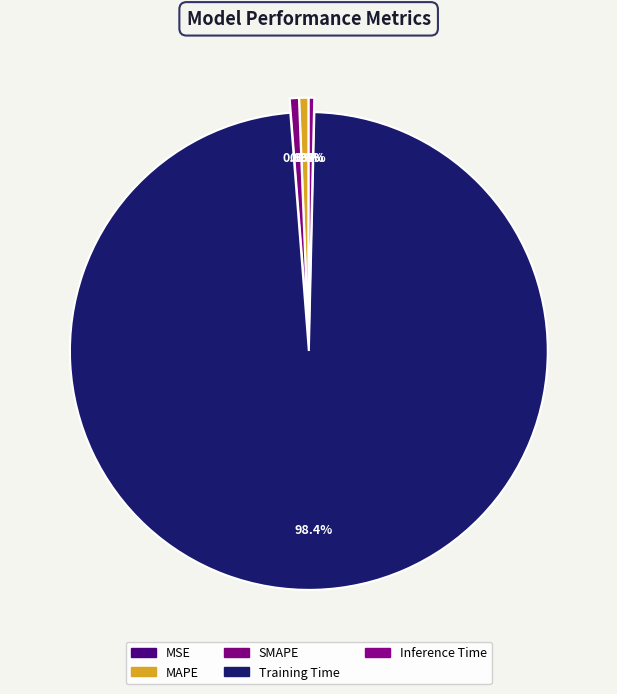

Does Training Time account for over 50% of the chart?

Yes